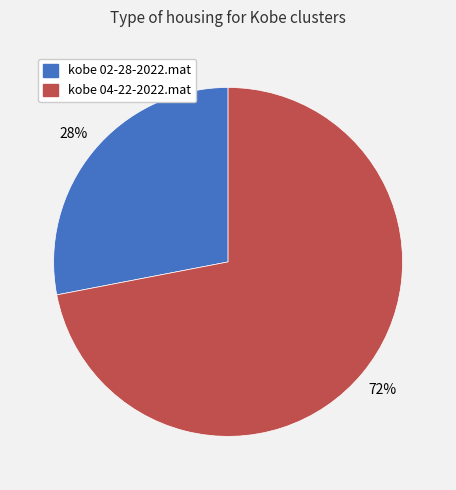

Which category accounts for the majority?

kobe 04-22-2022.mat